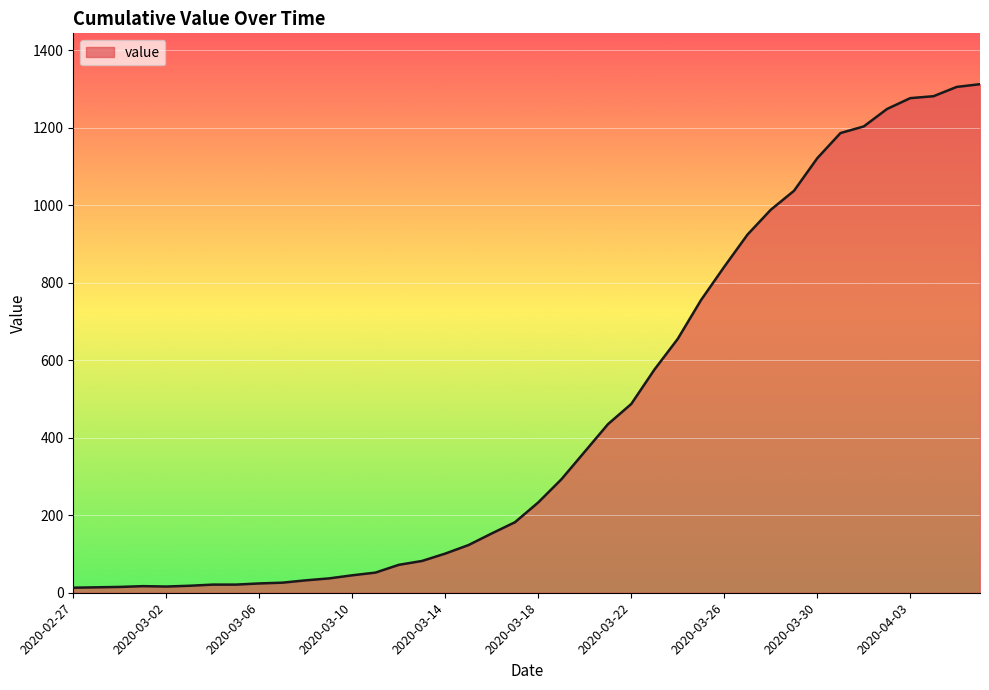

What is the greatest value displayed?

1312